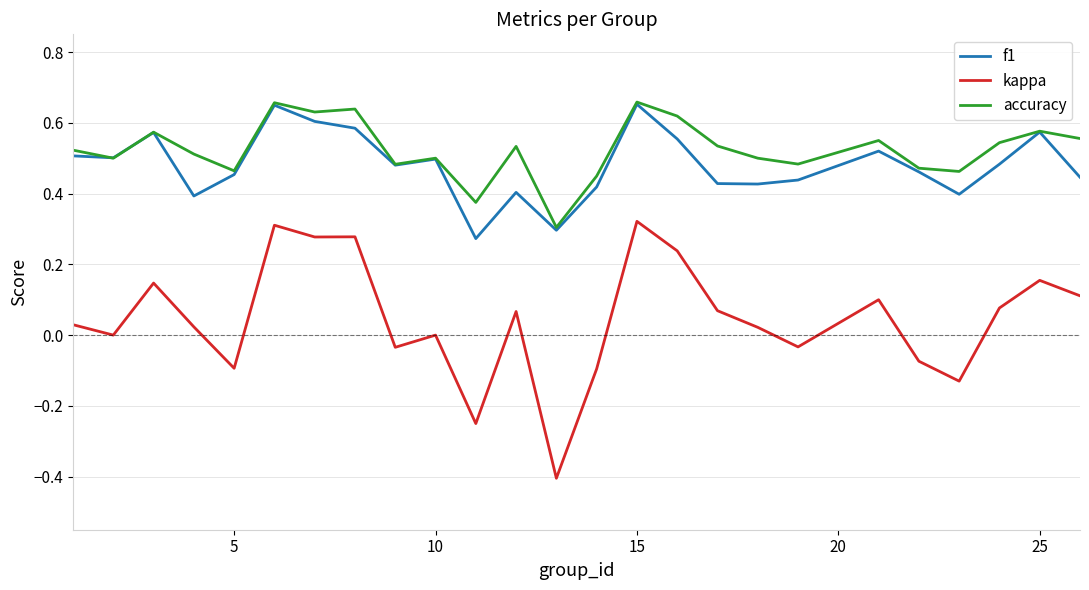

True or false: kappa and f1 cross at least once.

False